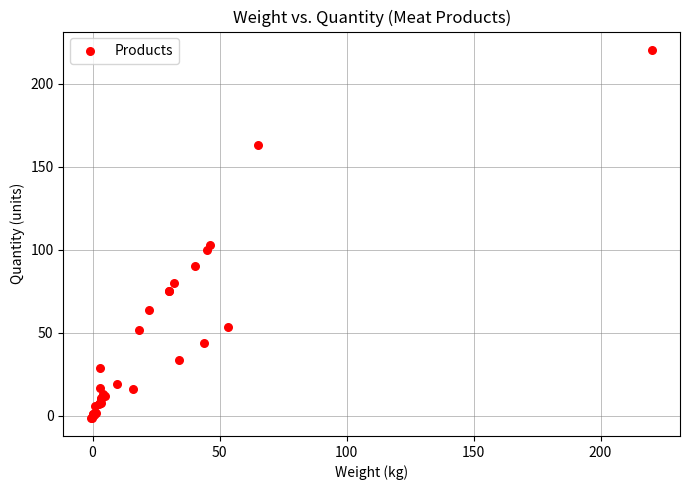

What Y value in the scatter plot is closest to 109?

103.0